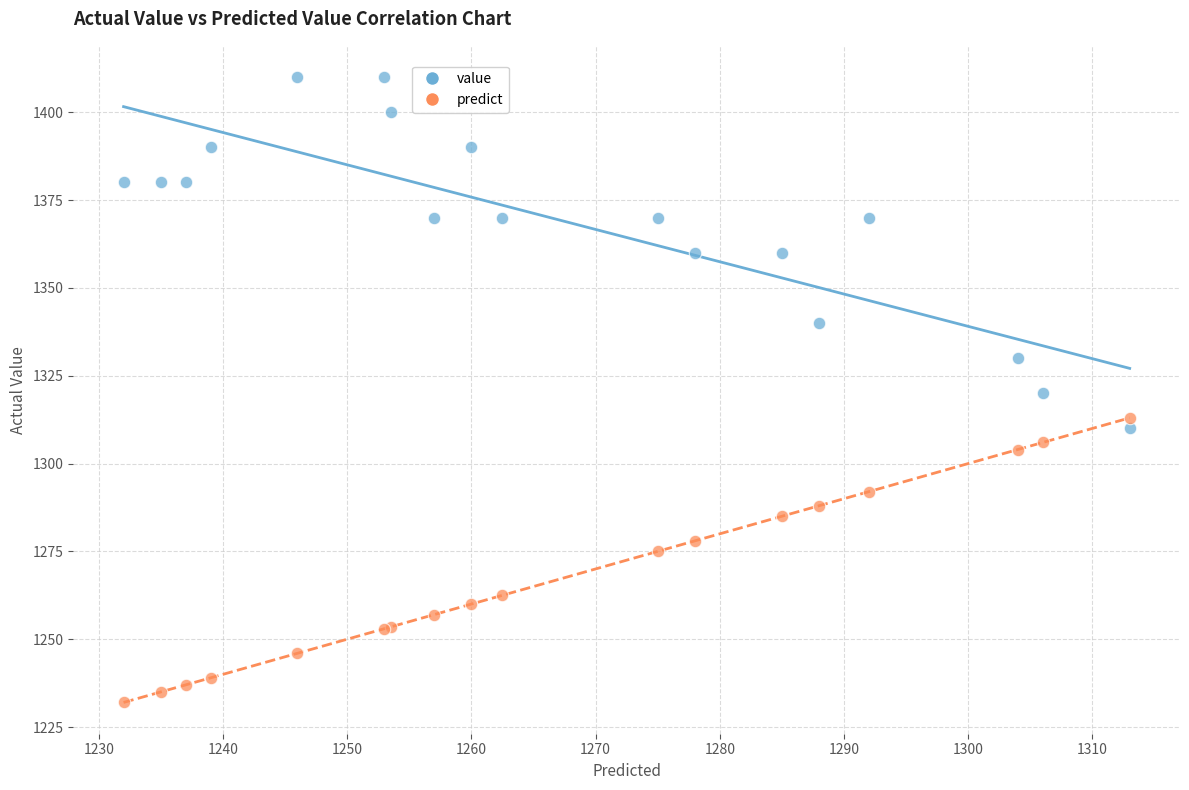

What are all the series names shown in the legend?

value, predict